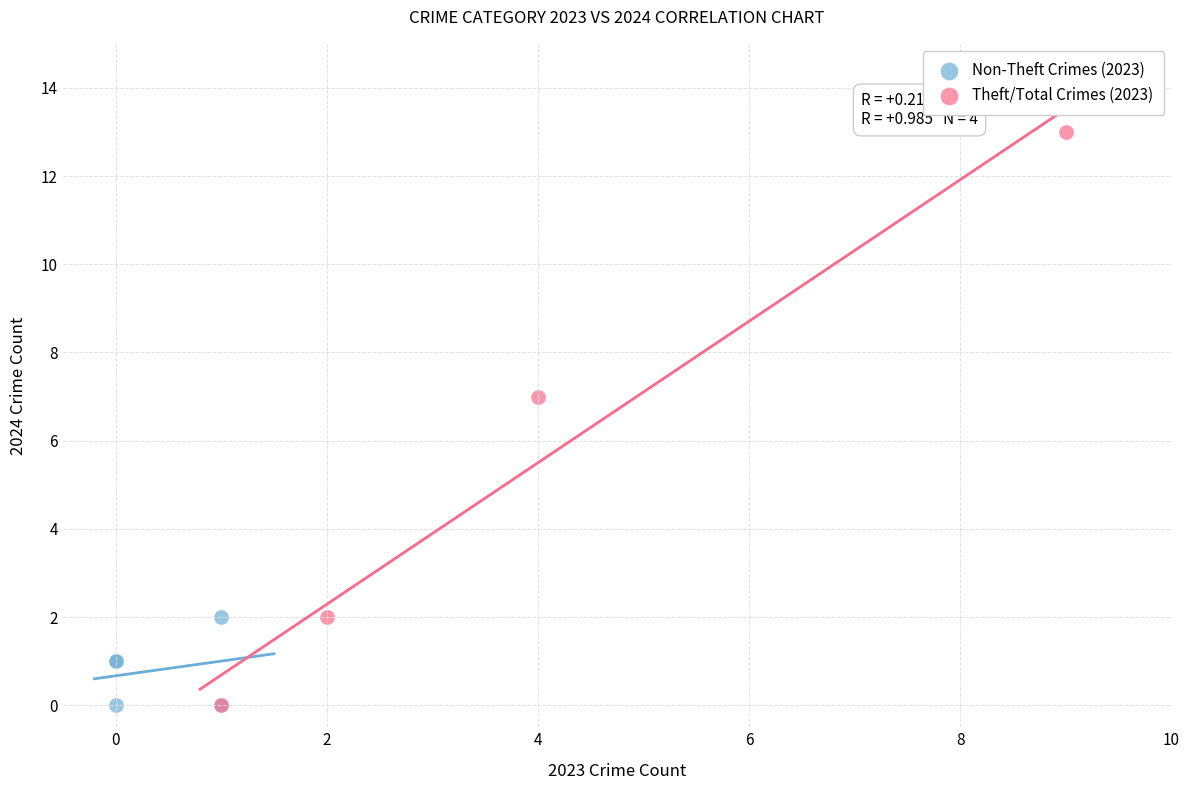

Which series has the widest spread of Y values?

Theft/Total Crimes (2023)